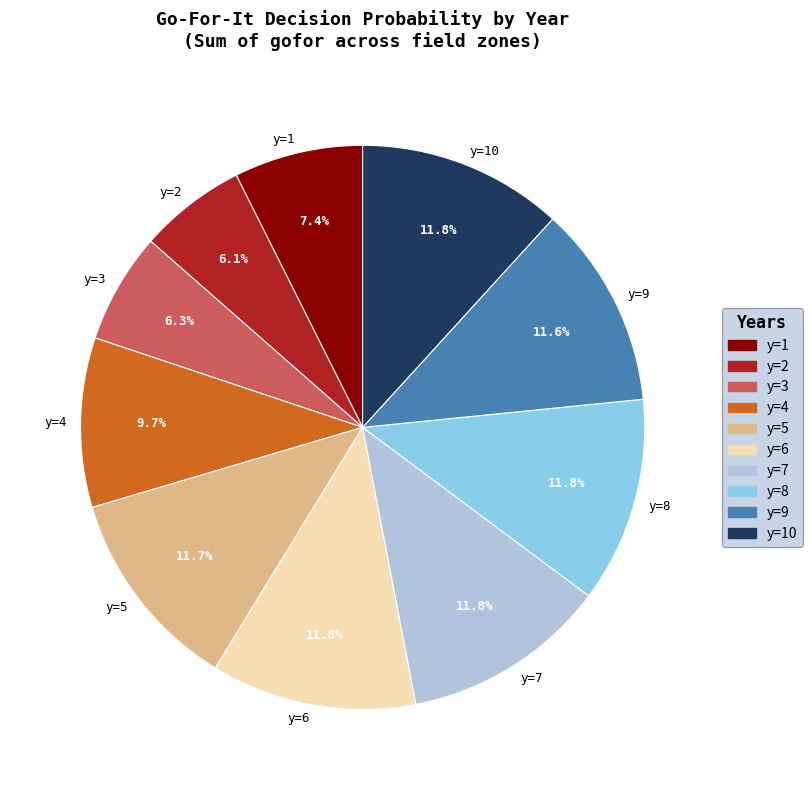

Combined, do y=8 and y=4 account for over 50%?

No